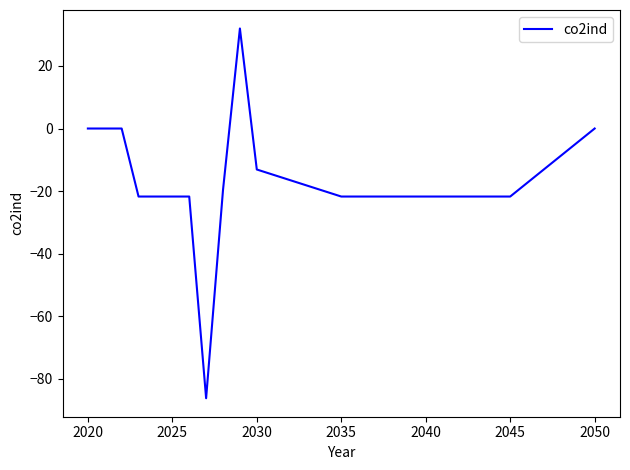

What is the difference between the maximum and minimum values?

118.2